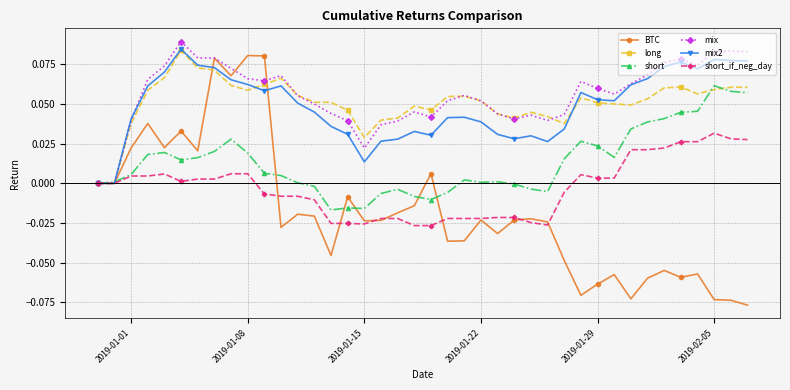

Which series has the widest spread of values?

BTC